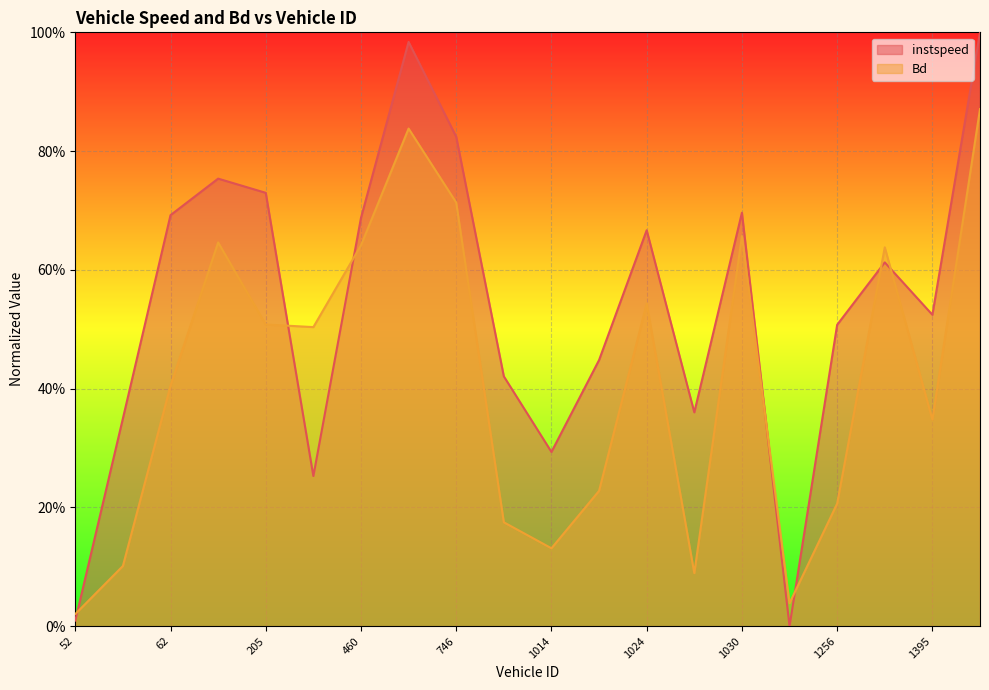

Rank the series by their average value, from lowest to highest.

Bd, instspeed